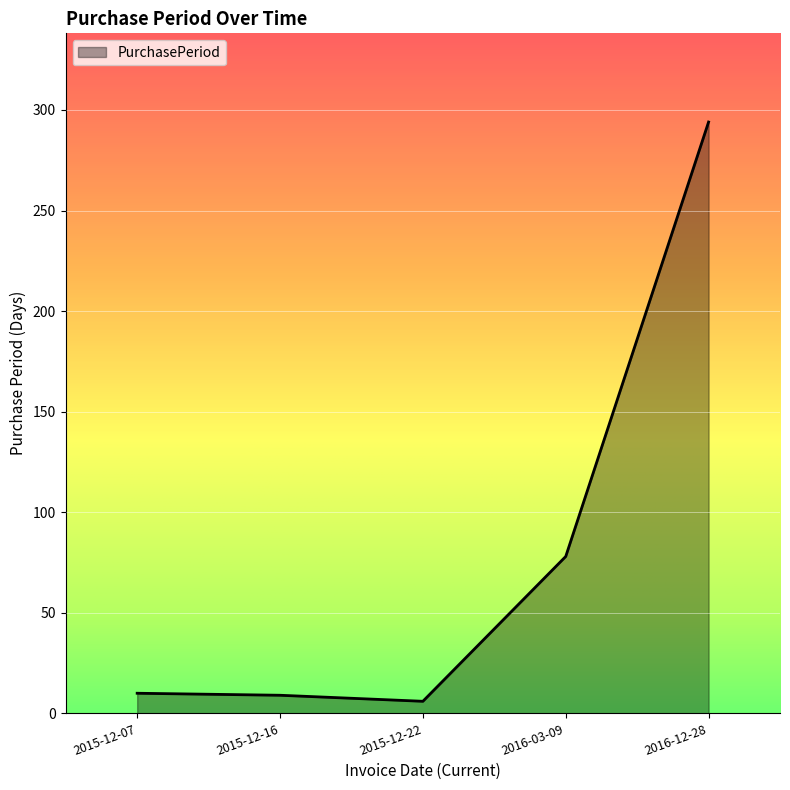

Is it true that the value at 2016-12-28 is 494?

False